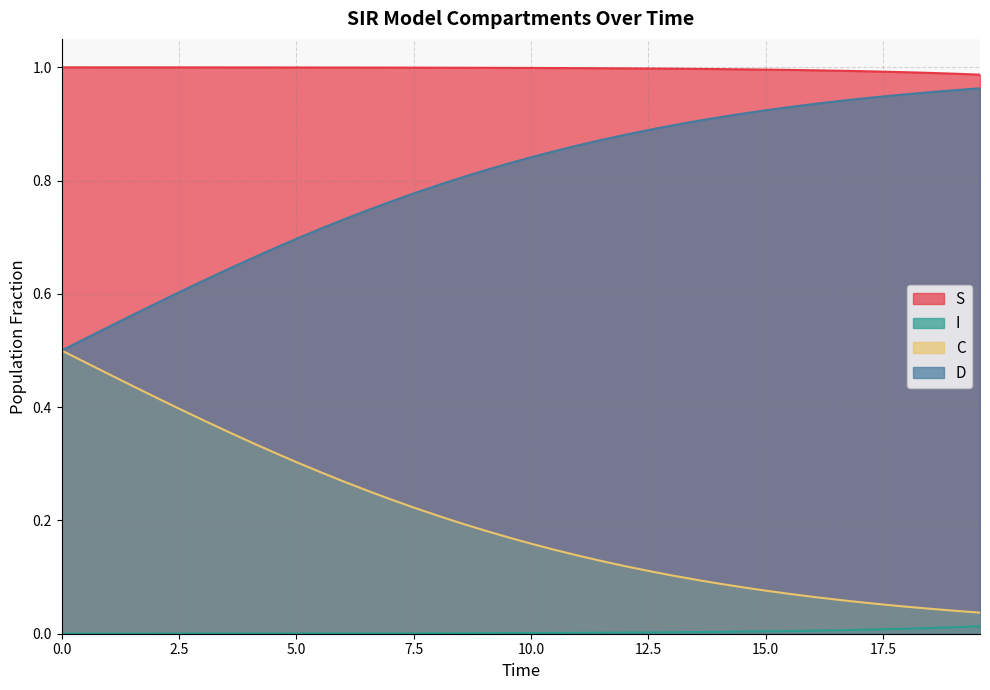

True or false: S and D cross at least once.

False